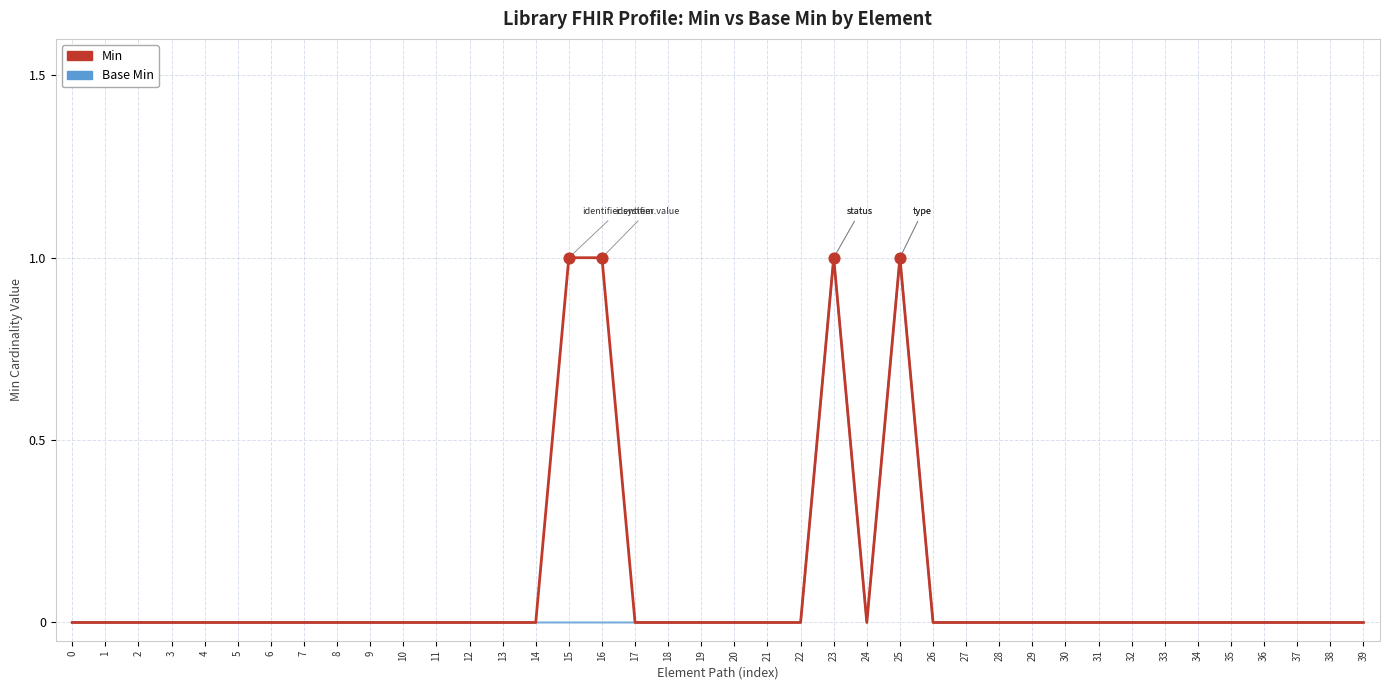

The Base Min series shows 1 at 19. True or false?

False